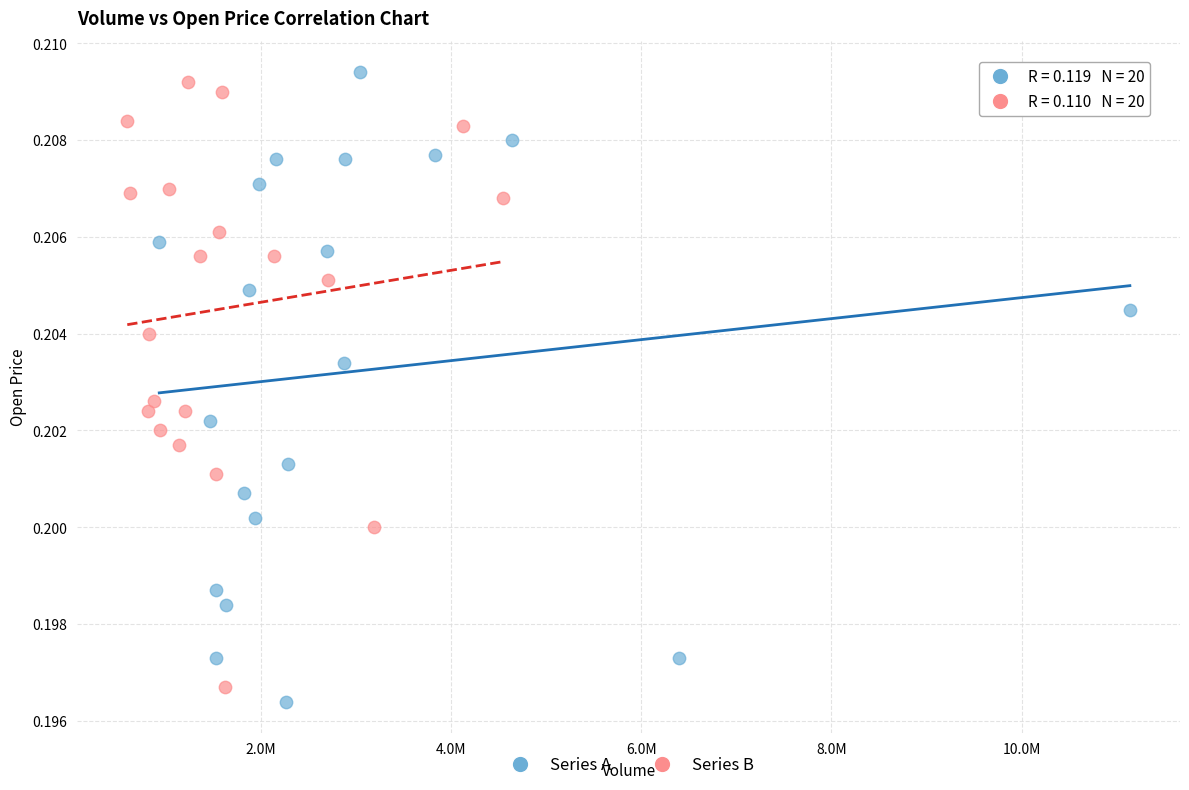

Which series contains the highest Y value?

Series A